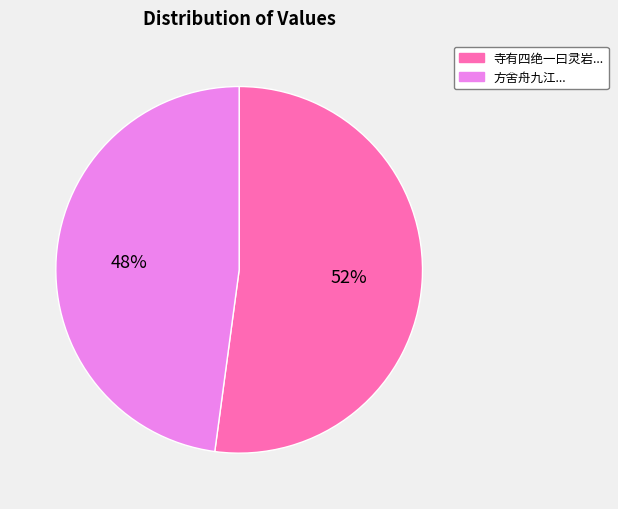

To the nearest percent, what is the average slice percentage?

50%